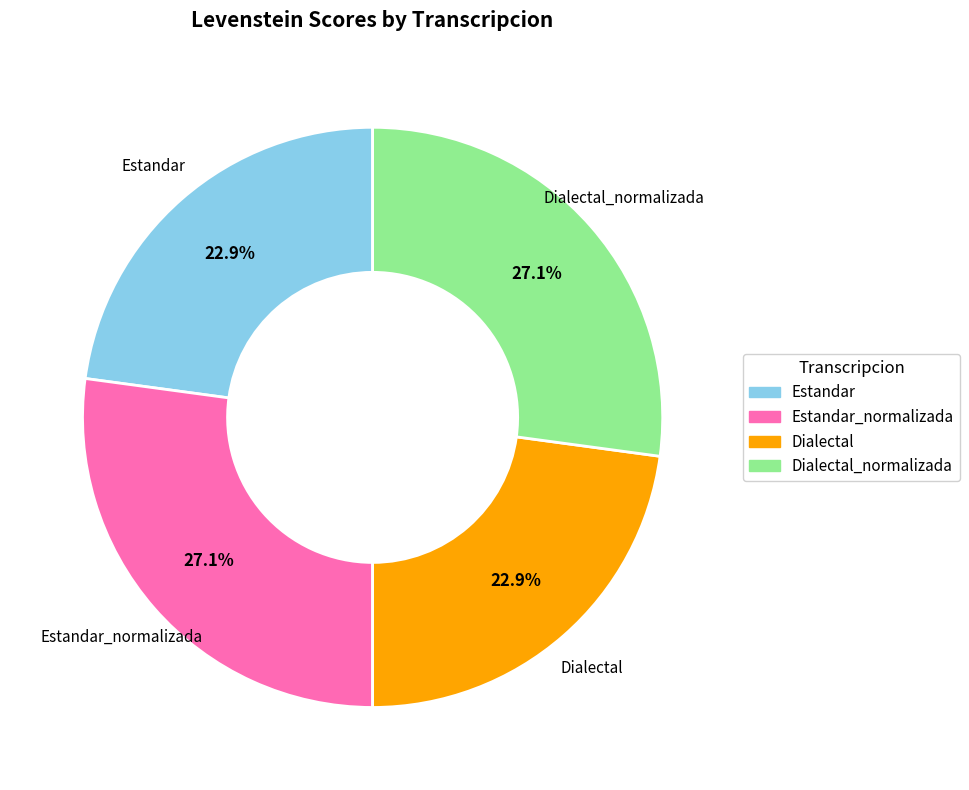

Is it true that Estandar_normalizada is 27% of the pie?

True